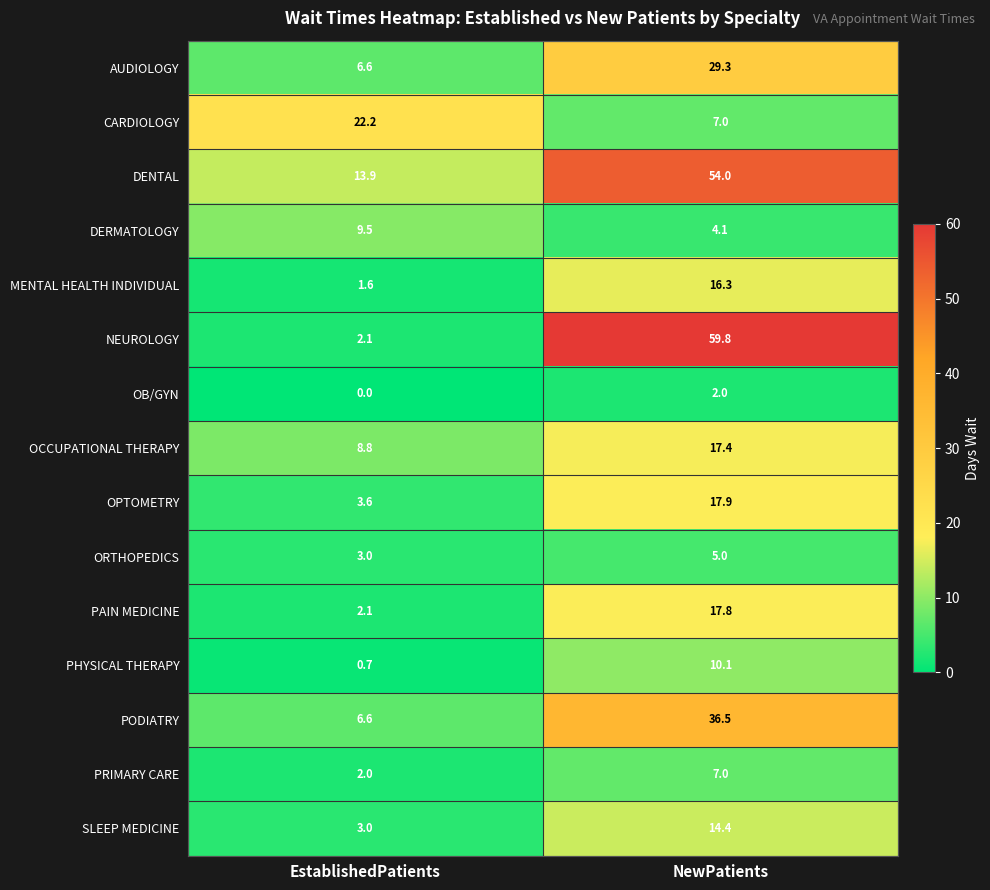

What is the lowest value of the PODIATRY series?

6.6